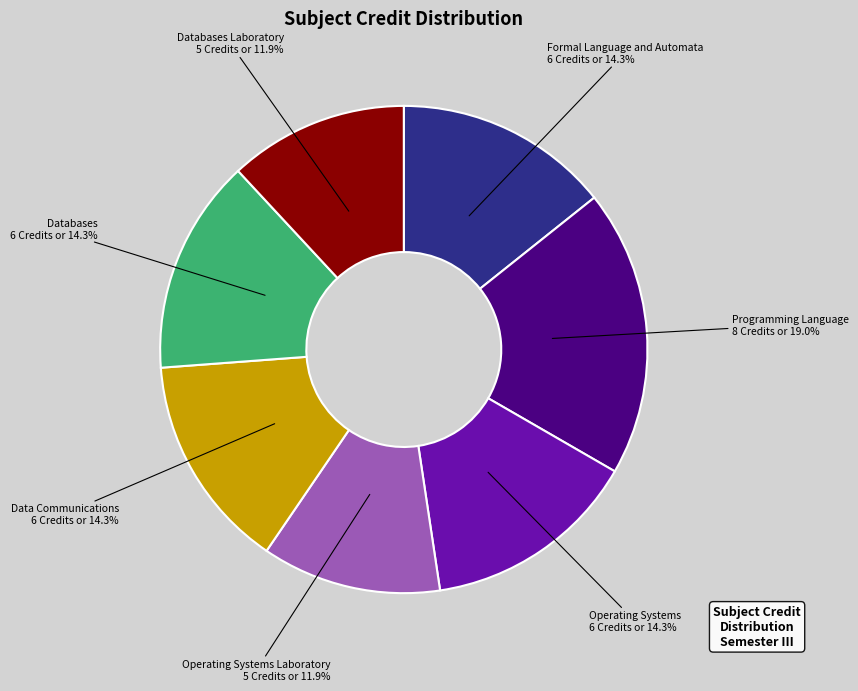

The Operating Systems slice represents 23% of the pie. True or false?

False